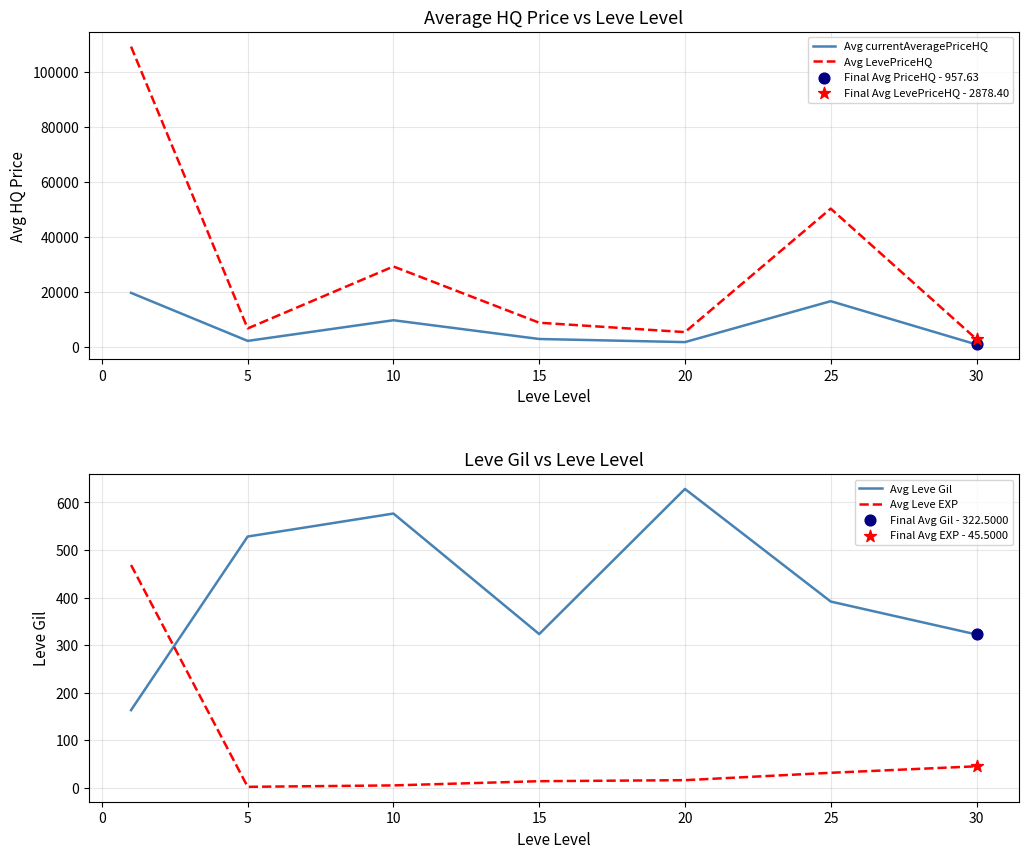

What is the highest value of the Avg currentAveragePriceHQ series?

19710.4